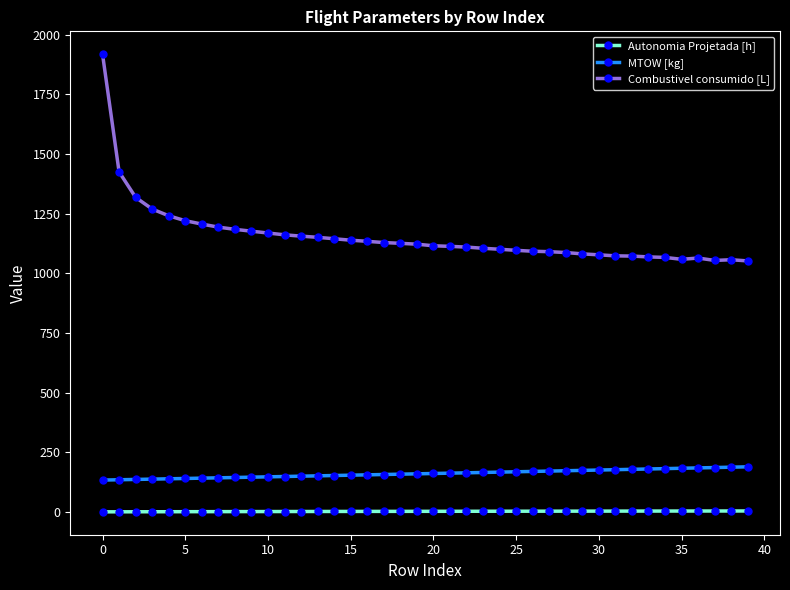

What is the sum of all MTOW [kg] values?

6416.5